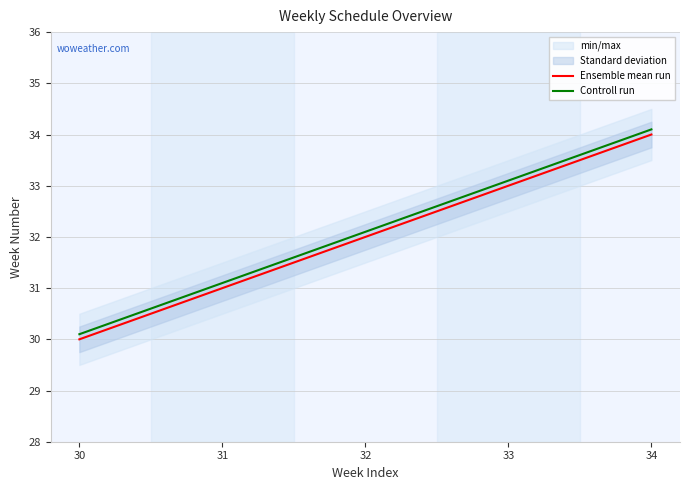

True or false: Controll run has a value of 34.1 at 34.

True